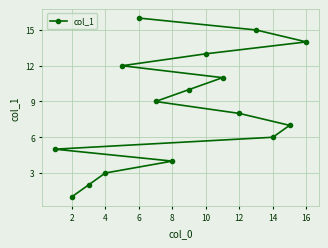

True or false: the data has more than 1 interior local peaks.

False